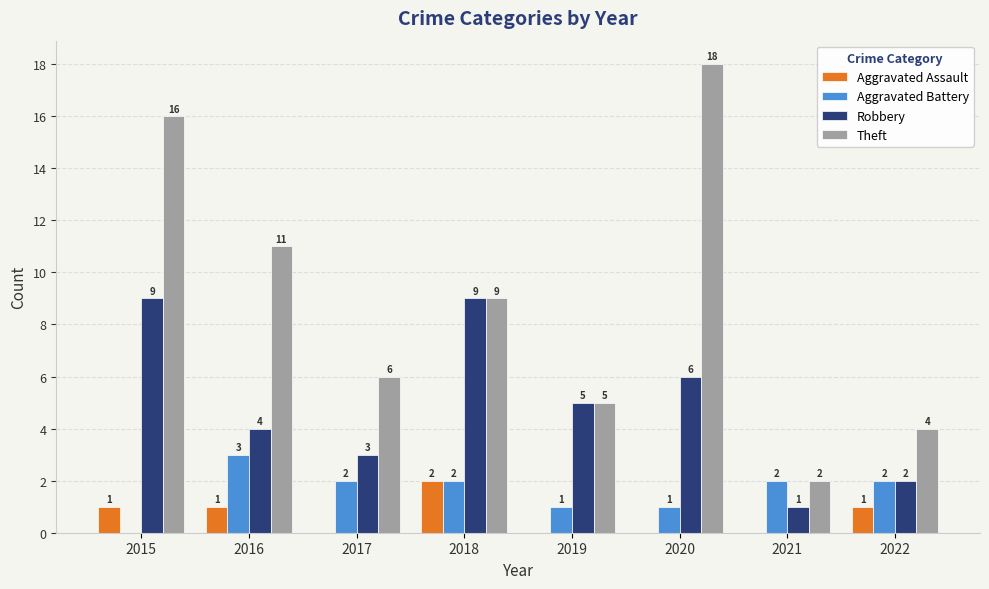

Read the Aggravated Assault value at 2015.

1